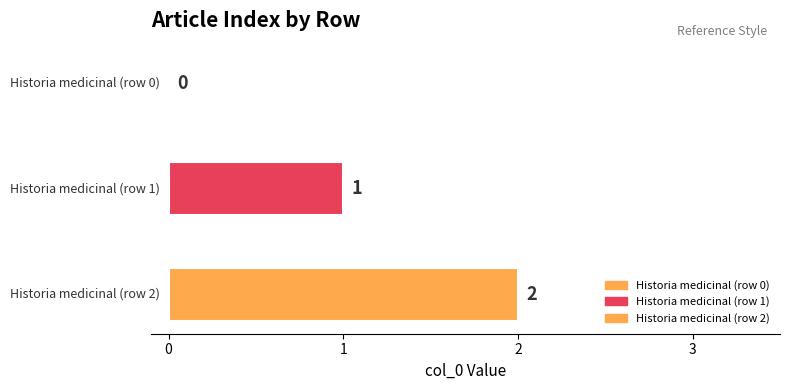

True or false: the data shows 1 at Historia medicinal (row 2).

False